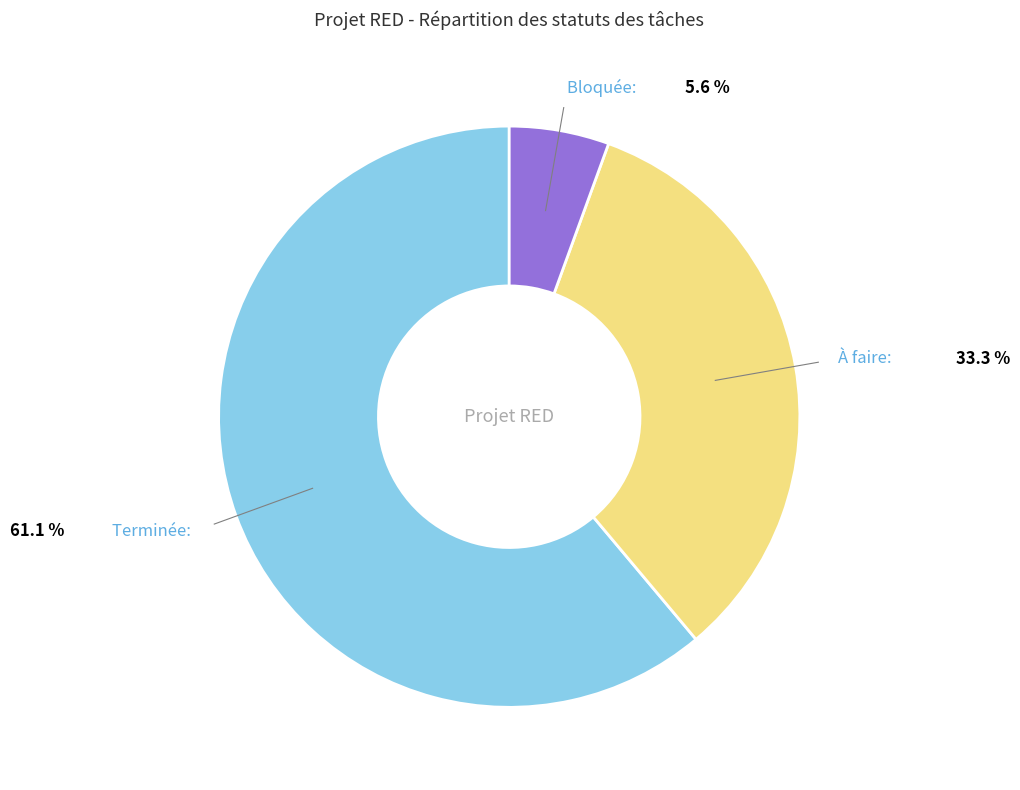

What is the total percentage of En revue and Terminée?

61.1%